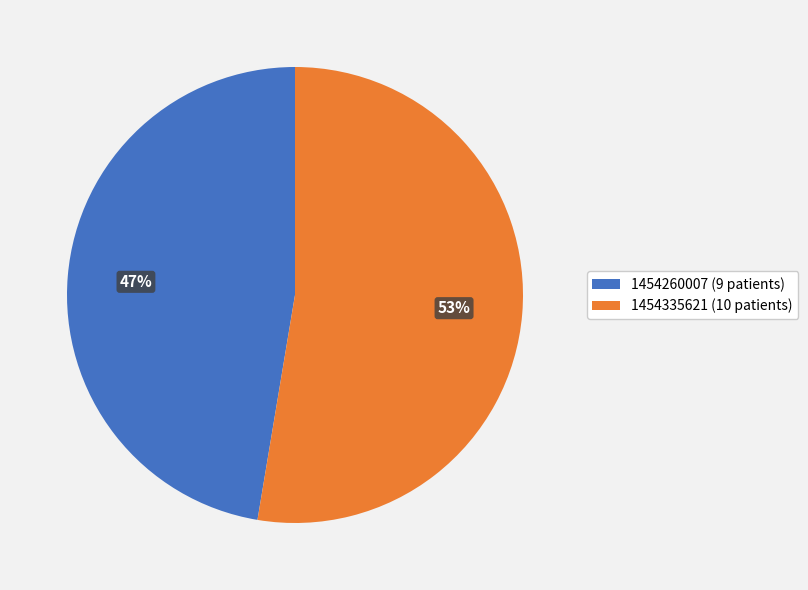

How many slices are in this pie chart?

2